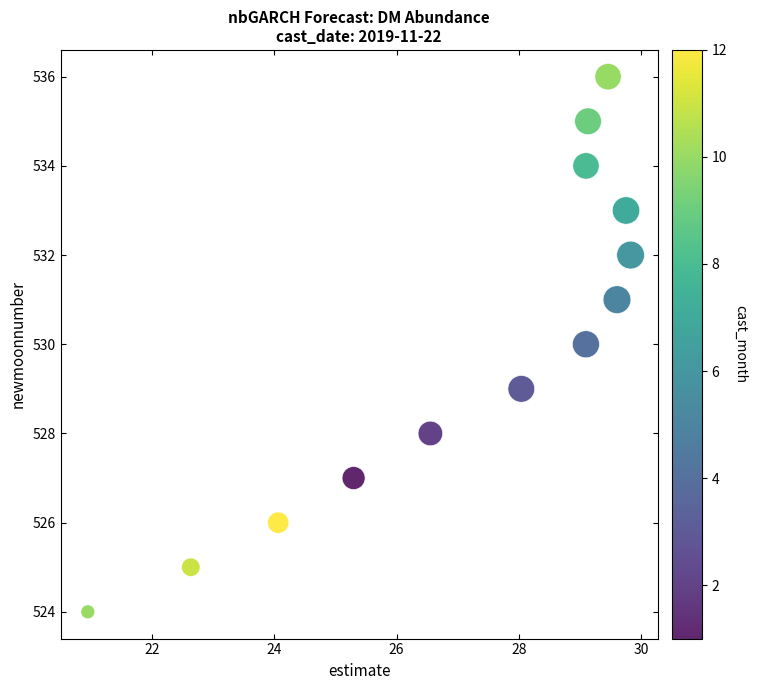

What is the range of Y values (max minus min)?

12